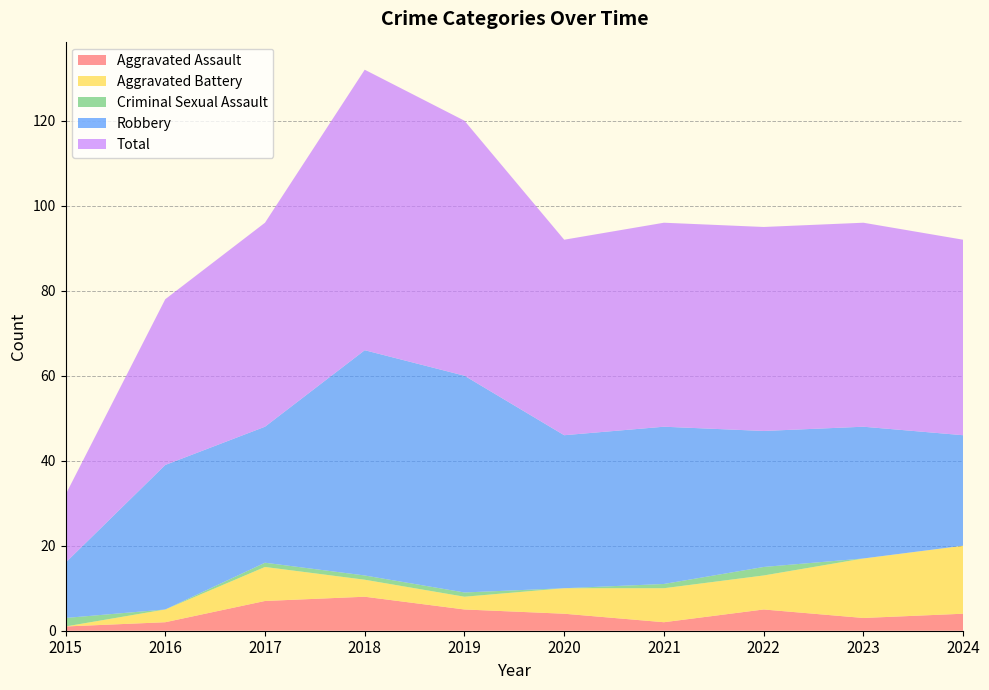

Reading left to right, transcribe all the data shown in this chart.

Aggravated Assault: 2015=1	2016=2	2017=7	2018=8	2019=5	2020=4	2021=2	2022=5	2023=3	2024=4
Aggravated Battery: 2015=0	2016=3	2017=8	2018=4	2019=3	2020=6	2021=8	2022=8	2023=14	2024=16
Criminal Sexual Assault: 2015=2	2016=0	2017=1	2018=1	2019=1	2020=0	2021=1	2022=2	2023=0	2024=0
Robbery: 2015=13	2016=34	2017=32	2018=53	2019=51	2020=36	2021=37	2022=32	2023=31	2024=26
Total: 2015=16	2016=39	2017=48	2018=66	2019=60	2020=46	2021=48	2022=48	2023=48	2024=46